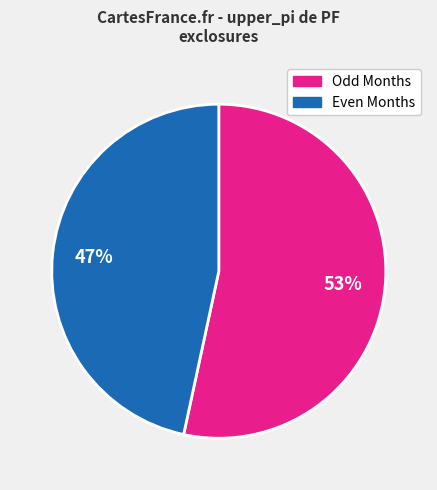

To the nearest percent, what is the average slice percentage?

50%